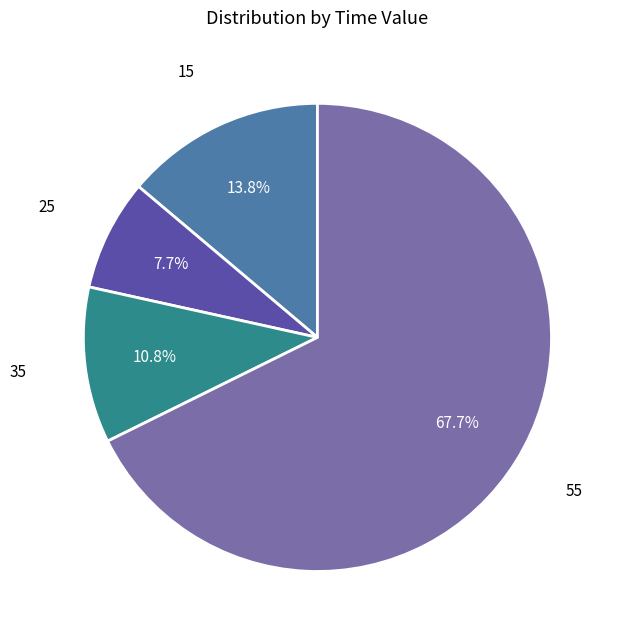

To the nearest percent, what is the average slice percentage?

25%